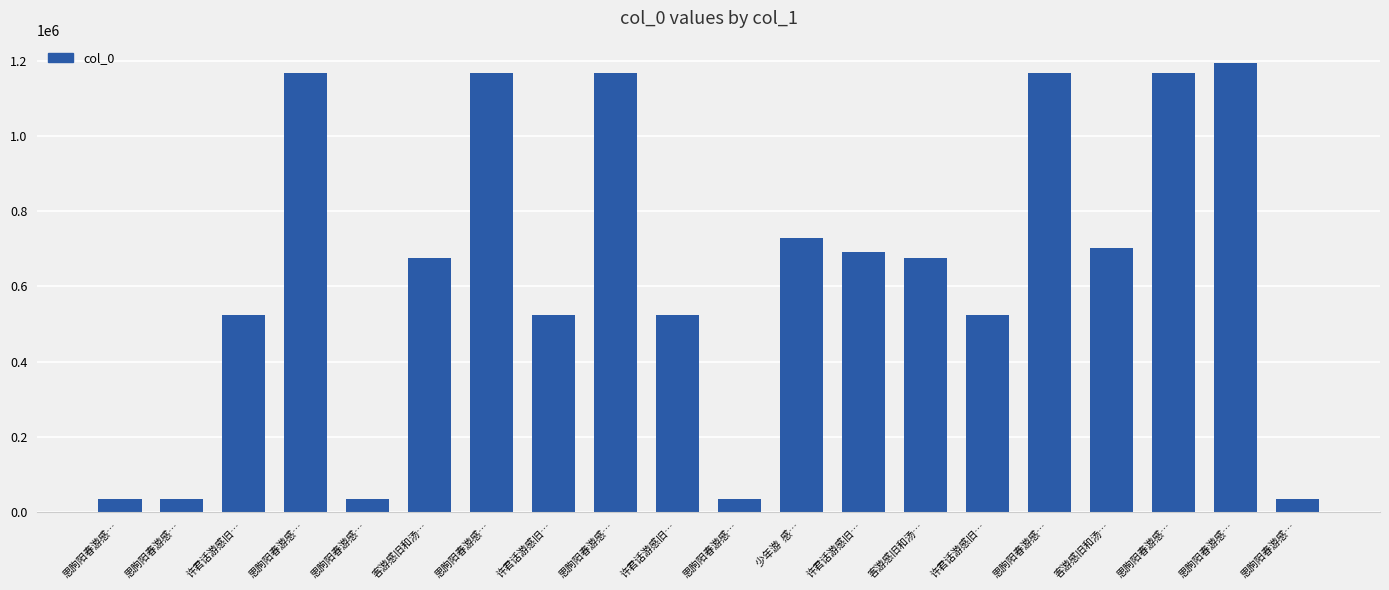

The value at 思朐阳春游感… is 1714988. True or false?

False